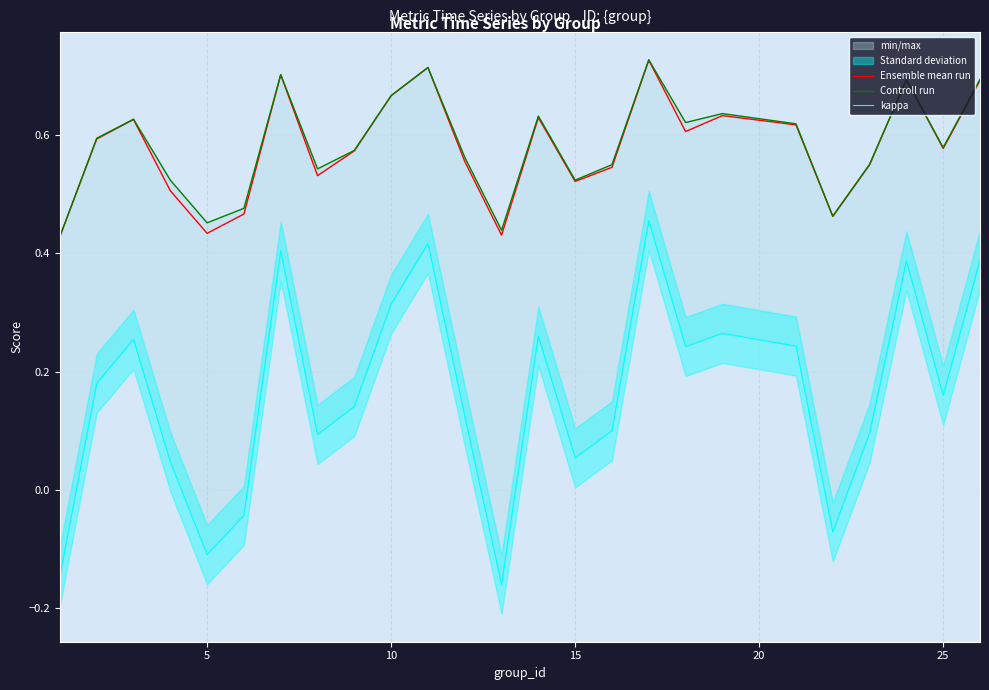

Is it true that Ensemble mean run equals 0.4 at 10?

False